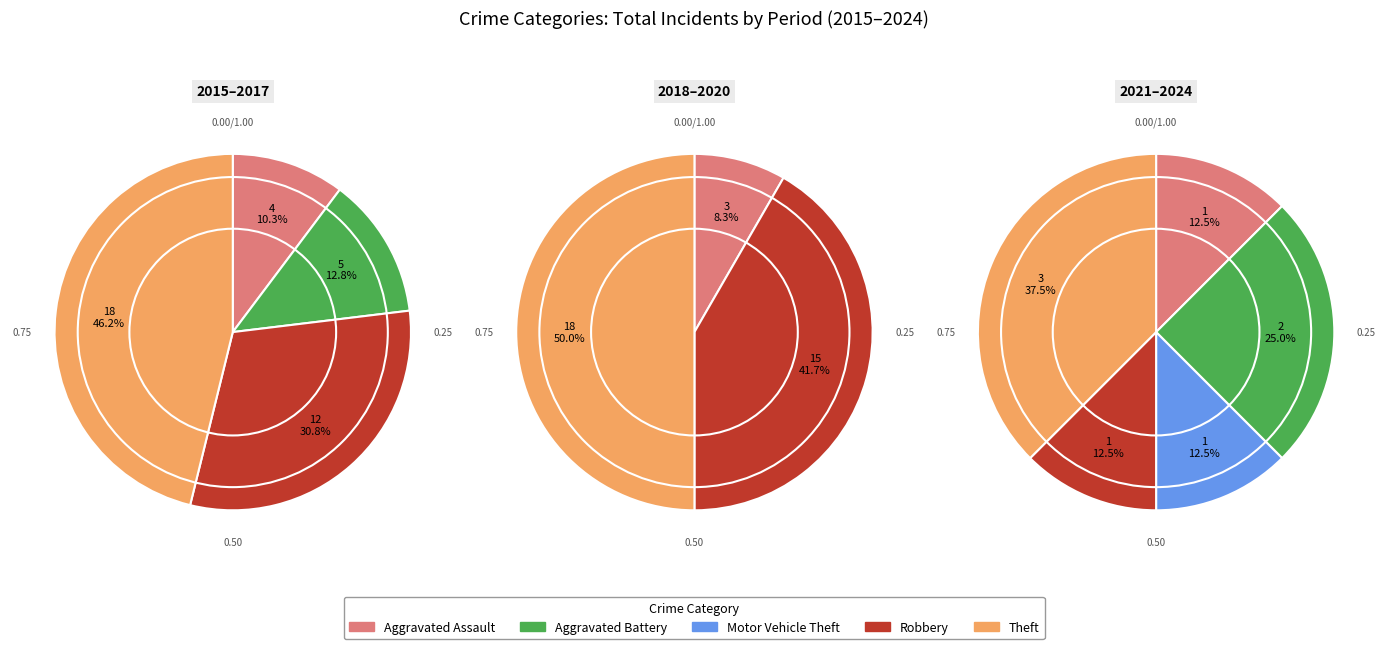

How many slices are in this pie chart?

5